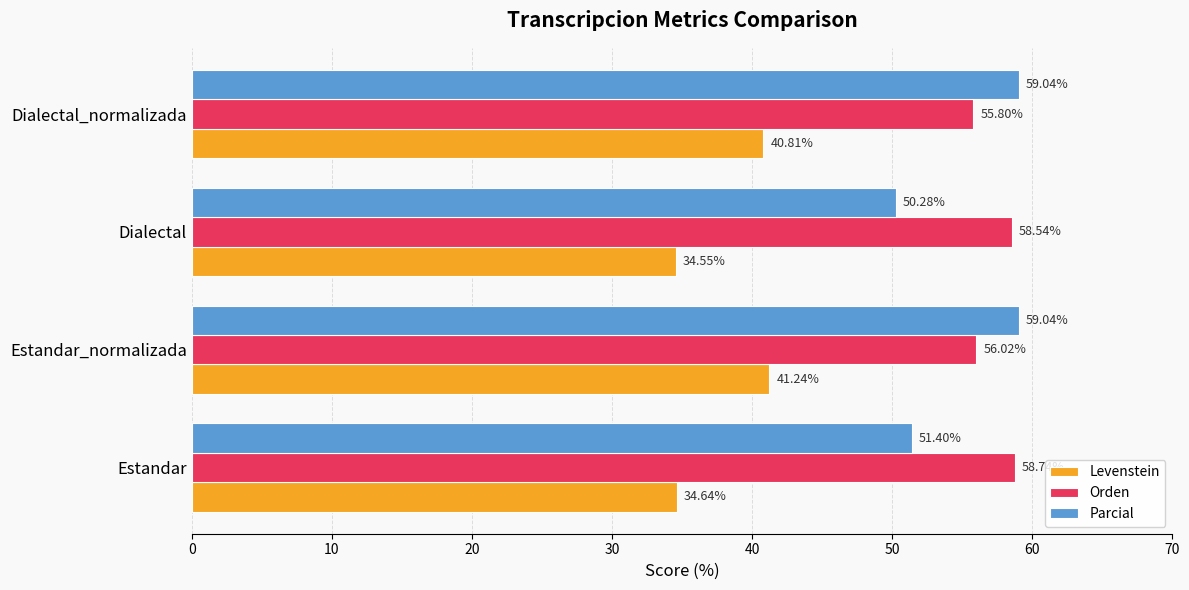

List the series in order of their peak value, highest first.

Parcial, Orden, Levenstein